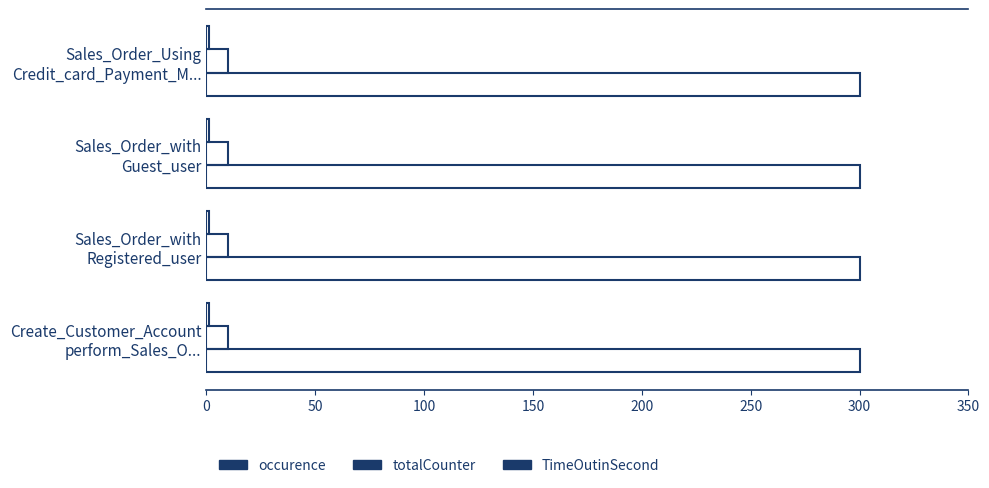

What are all the series names shown in the legend?

occurence, totalCounter, TimeOutinSecond